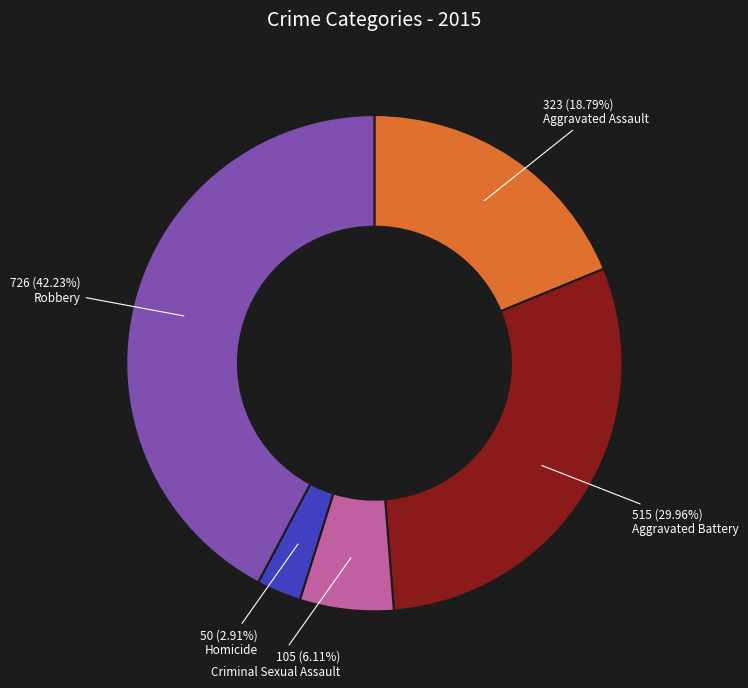

Is it true that Robbery is 50% of the pie?

False